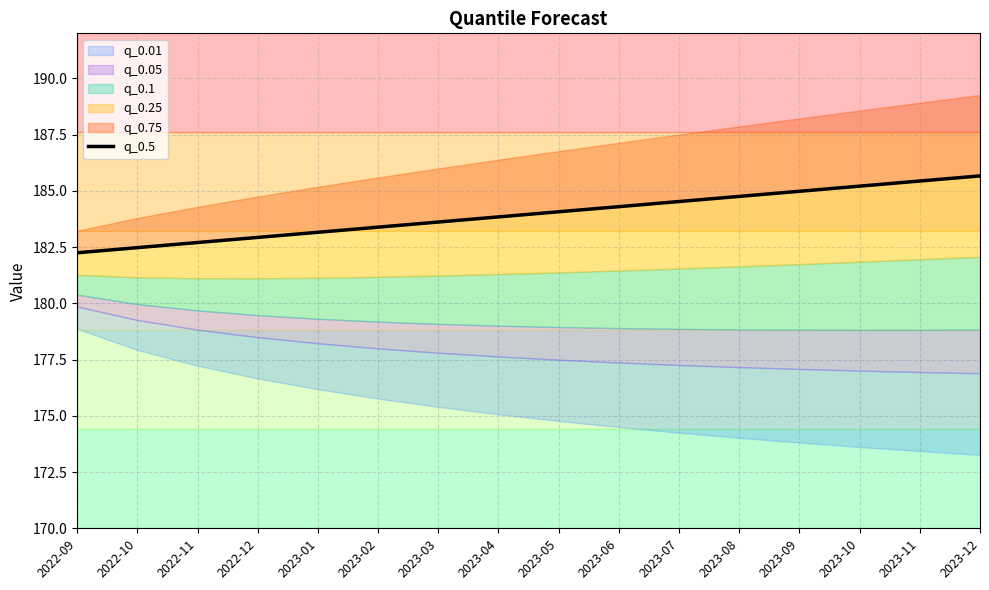

Rank the categories by value from lowest to highest.

2022-09, 2022-10, 2022-11, 2022-12, 2023-01, 2023-02, 2023-03, 2023-04, 2023-05, 2023-06, 2023-07, 2023-08, 2023-09, 2023-10, 2023-11, 2023-12